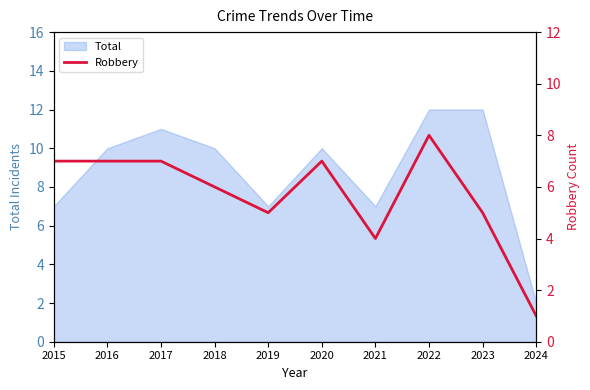

Reading left to right, extract all data points from this chart.

7	7	7	6	5	7	4	8	5	1